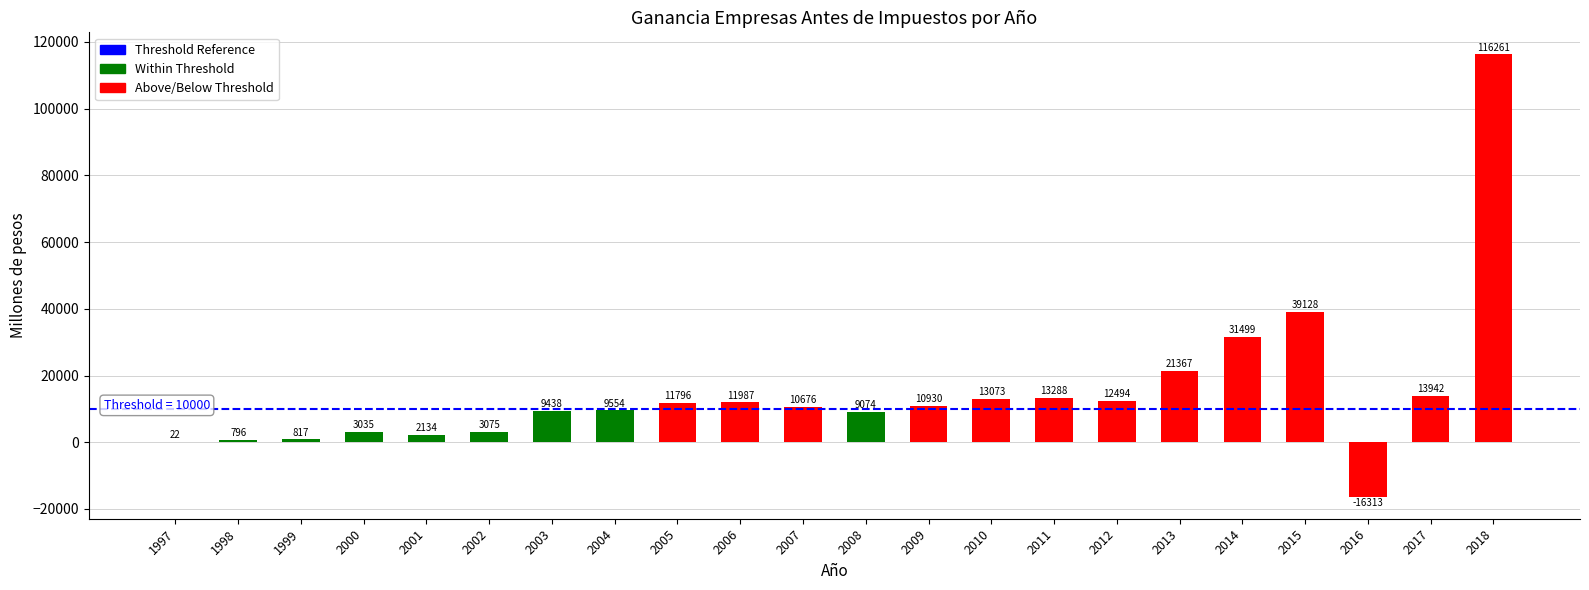

Is it true that the value at 2000 is 3034.7?

True